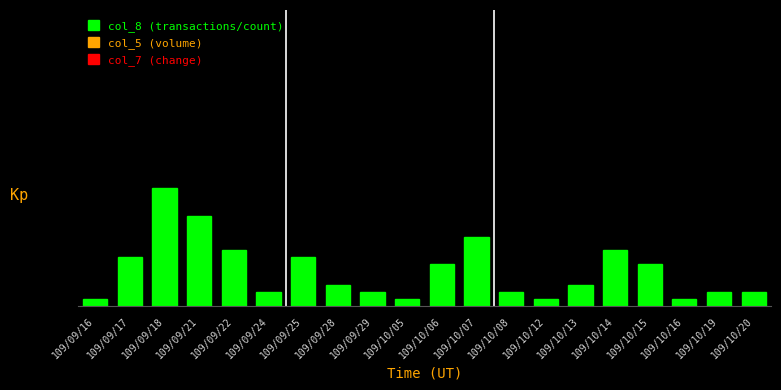

Are the bars horizontal?

No